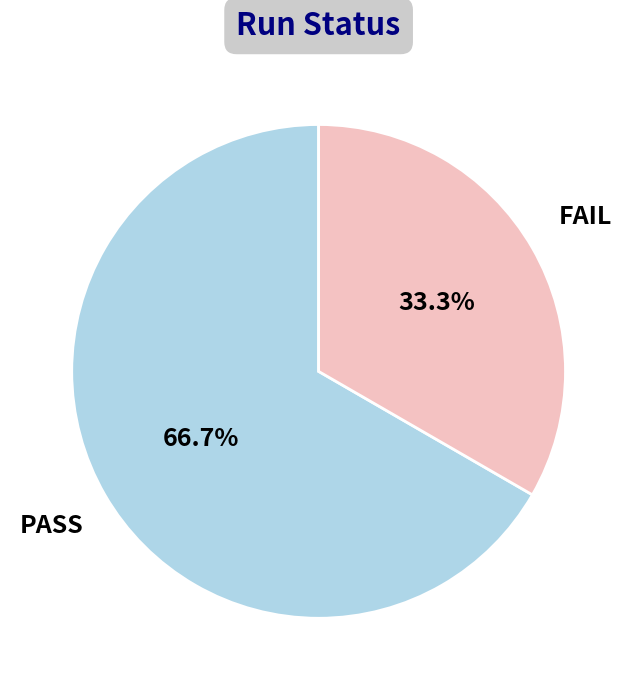

What percentage is the PASS slice, to the nearest percent?

67%